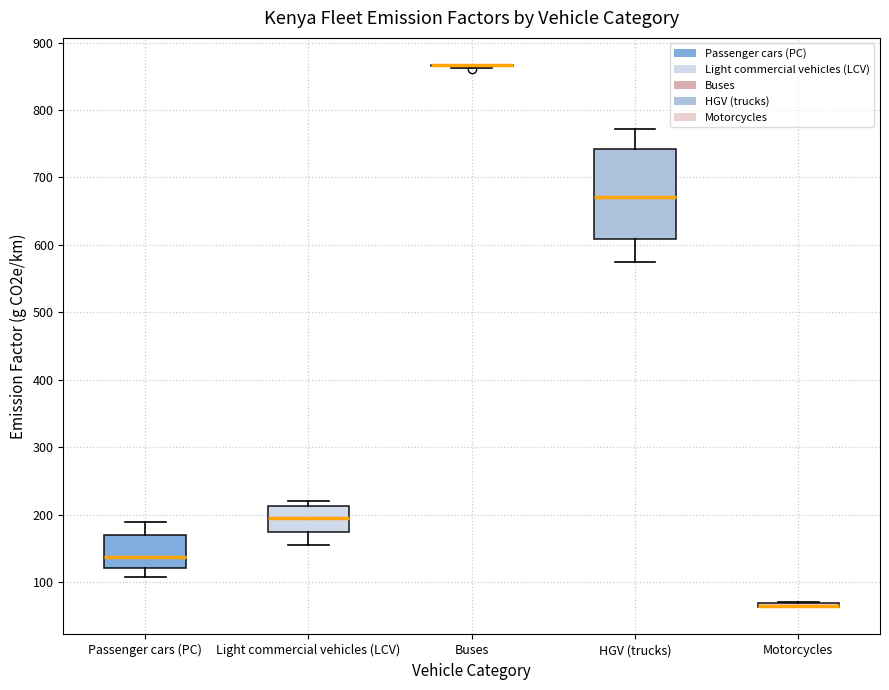

Where does the lower whisker of the box for Passenger cars (PC) end on the y-axis? The values are not printed on the chart, so give them approximately, as read against the axis.

110